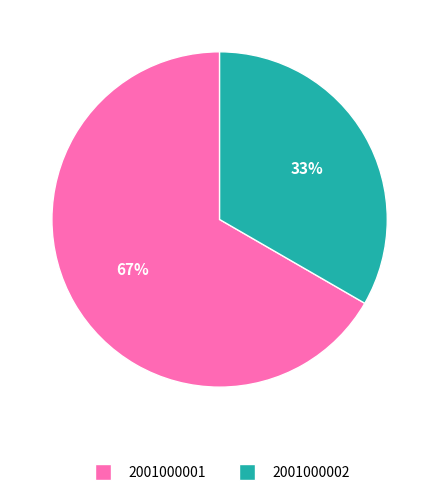

Is the sum of 2001000002 and 2001000001 greater than half?

Yes